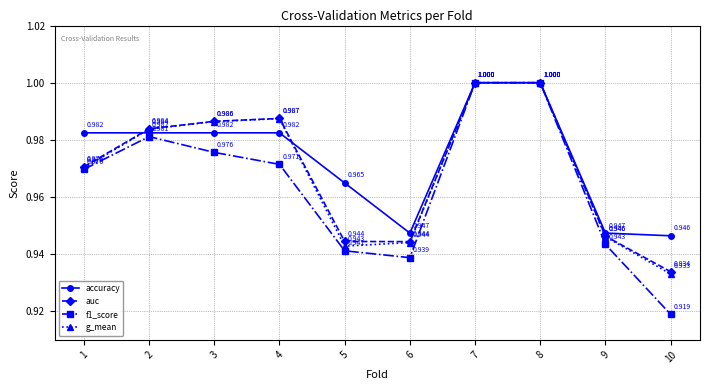

Is the value of accuracy at 3 greater than the value of f1_score at 8?

No